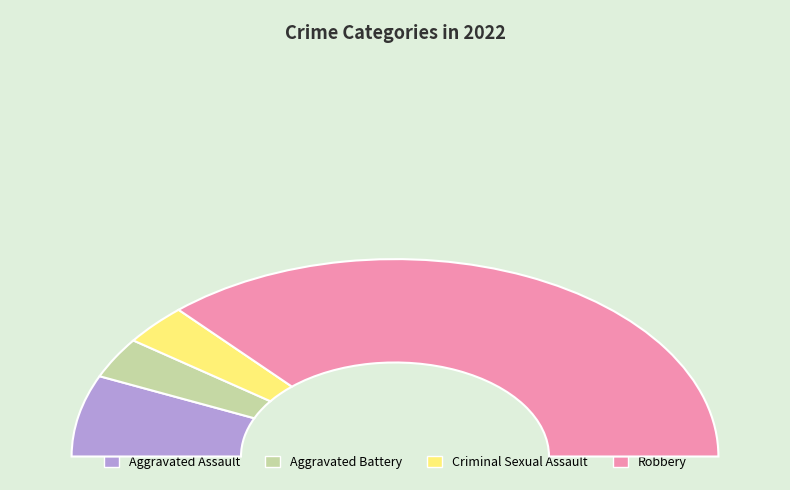

Which has a higher value, Aggravated Assault or Criminal Sexual Assault?

Aggravated Assault